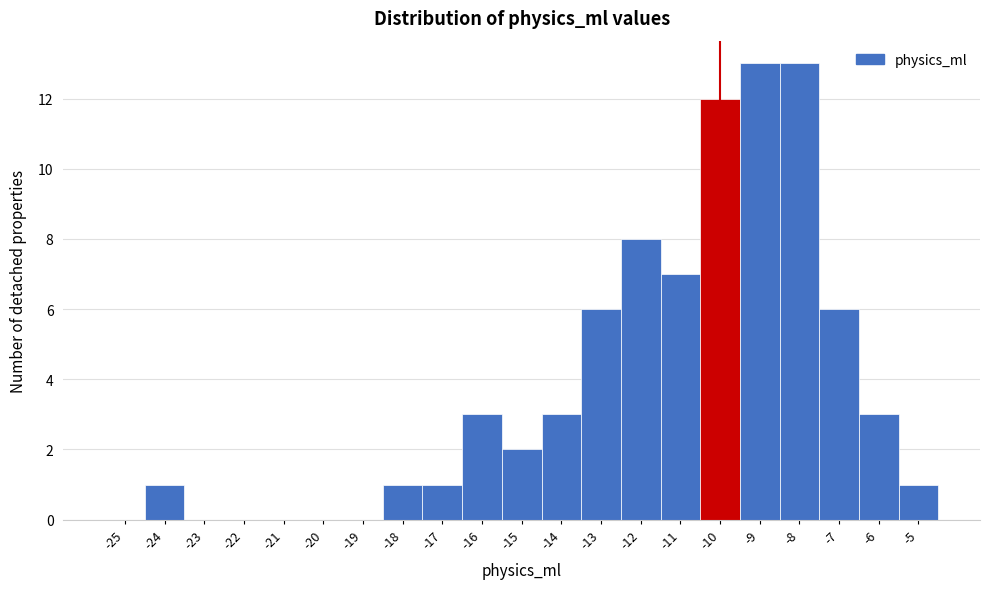

Reading left to right, transcribe this chart: for each bar, give the range it covers on the x-axis and its height. The values are not printed on the chart, so give them approximately, as read against the axis.

-25.5 to -24.5: 0
-24.5 to -23.5: 1
-23.5 to -22.5: 0
-22.5 to -21.5: 0
-21.5 to -20.5: 0
-20.5 to -19.5: 0
-19.5 to -18.5: 0
-18.5 to -17.5: 1
-17.5 to -16.5: 1
-16.5 to -15.5: 3
-15.5 to -14.5: 2
-14.5 to -13.5: 3
-13.5 to -12.5: 6
-12.5 to -11.5: 8
-11.5 to -10.5: 7
-10.5 to -9.5: 12
-9.5 to -8.5: 13
-8.5 to -7.5: 13
-7.5 to -6.5: 6
-6.5 to -5.5: 3
-5.5 to -4.5: 1